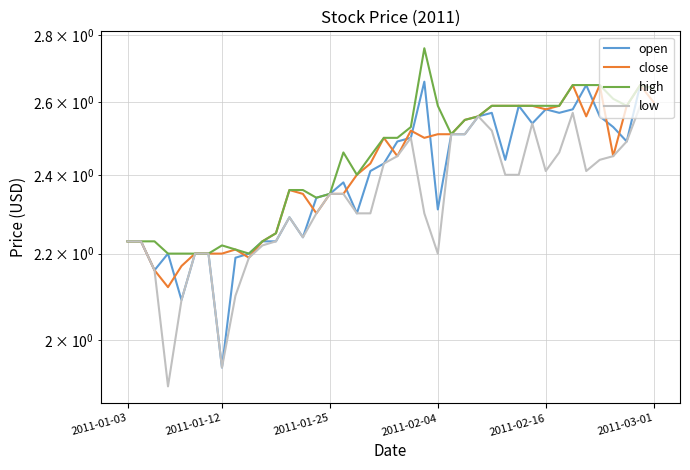

What is the highest value of the low series?

2.6